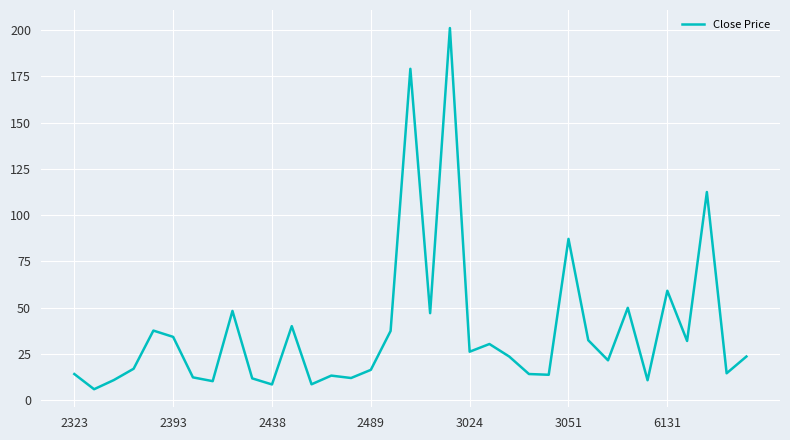

What is the maximum value shown in the chart?

201.0